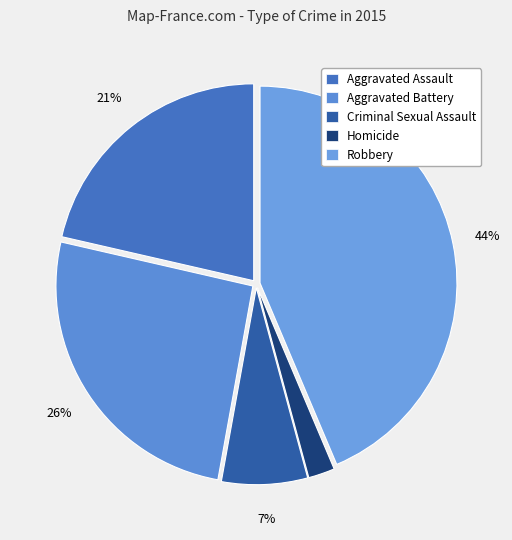

To the nearest percent, what portion does Aggravated Assault represent?

21%